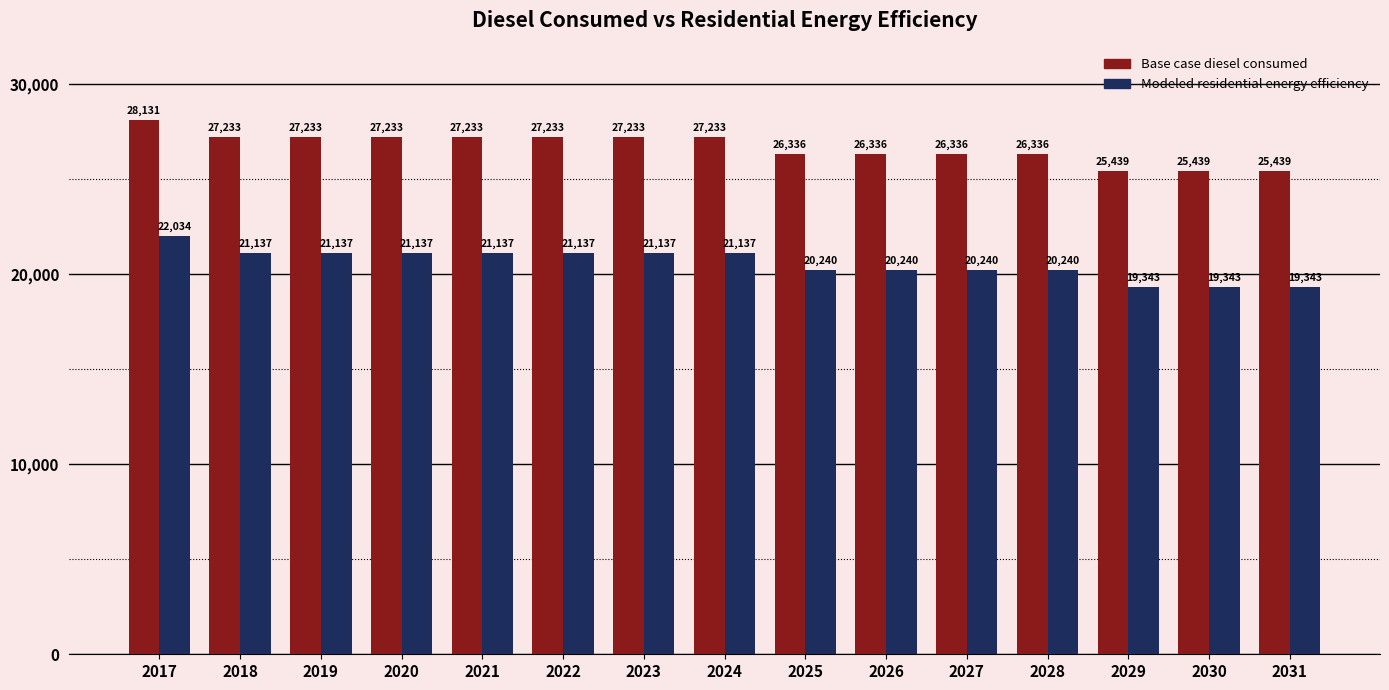

List the series in order of their peak value, highest first.

Base case diesel consumed, Modeled residential energy efficiency